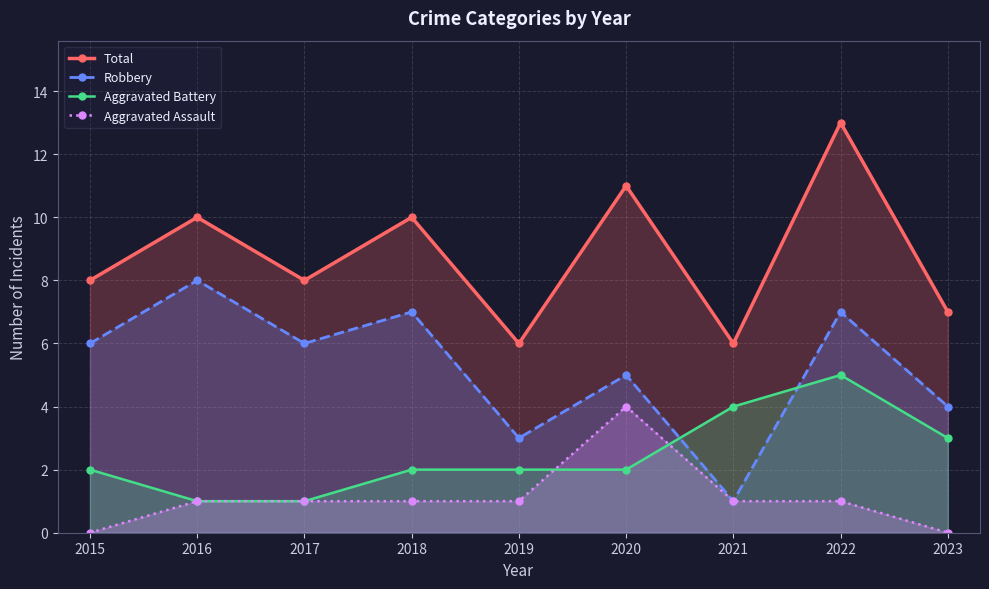

What is the difference between the maximum and minimum values in the Robbery series?

7